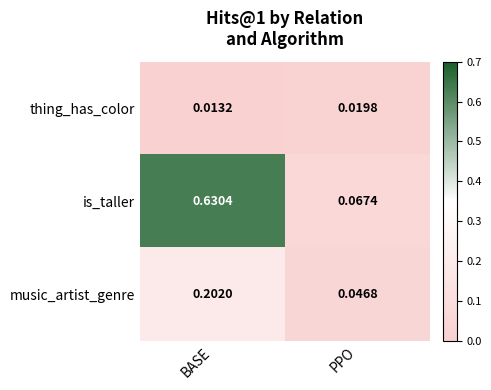

Is the value of music_artist_genre at BASE greater than the value of is_taller at PPO?

Yes